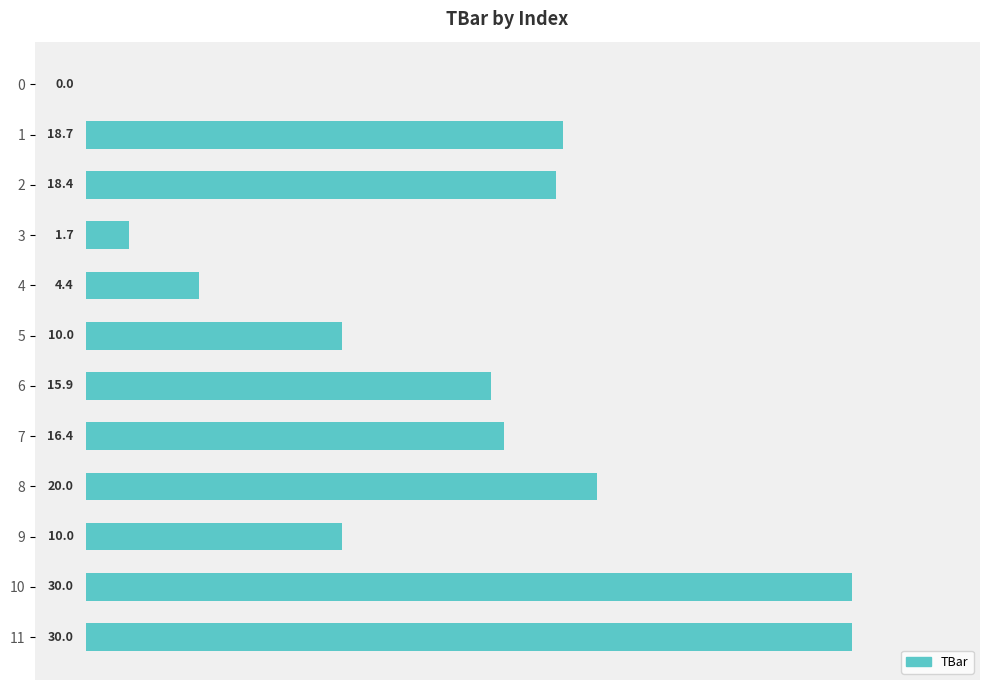

At which label is the value closest to 15?

6